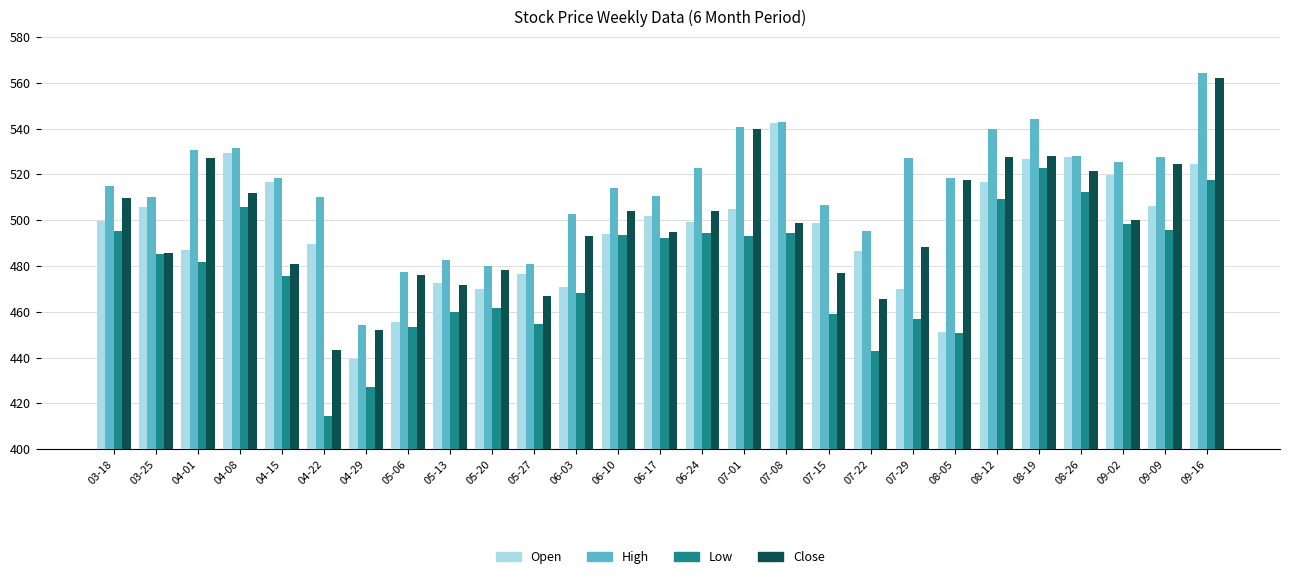

Read the Low value at 09-09.

495.6